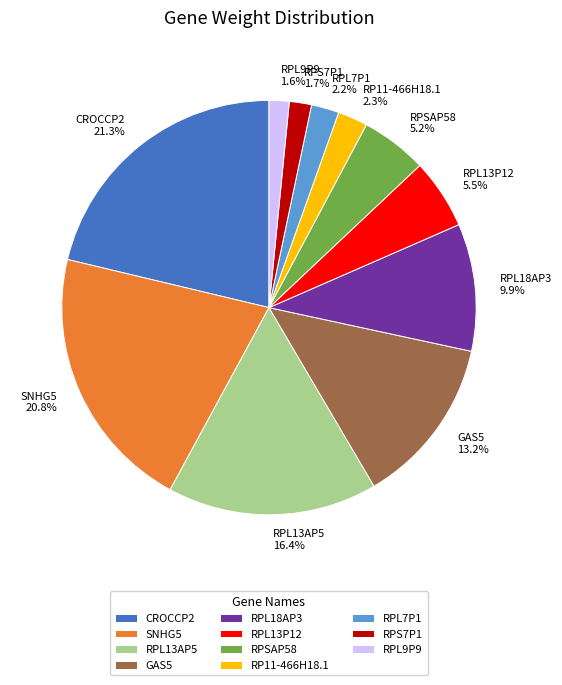

Is it true that RPL13P12 is 15% of the pie?

False